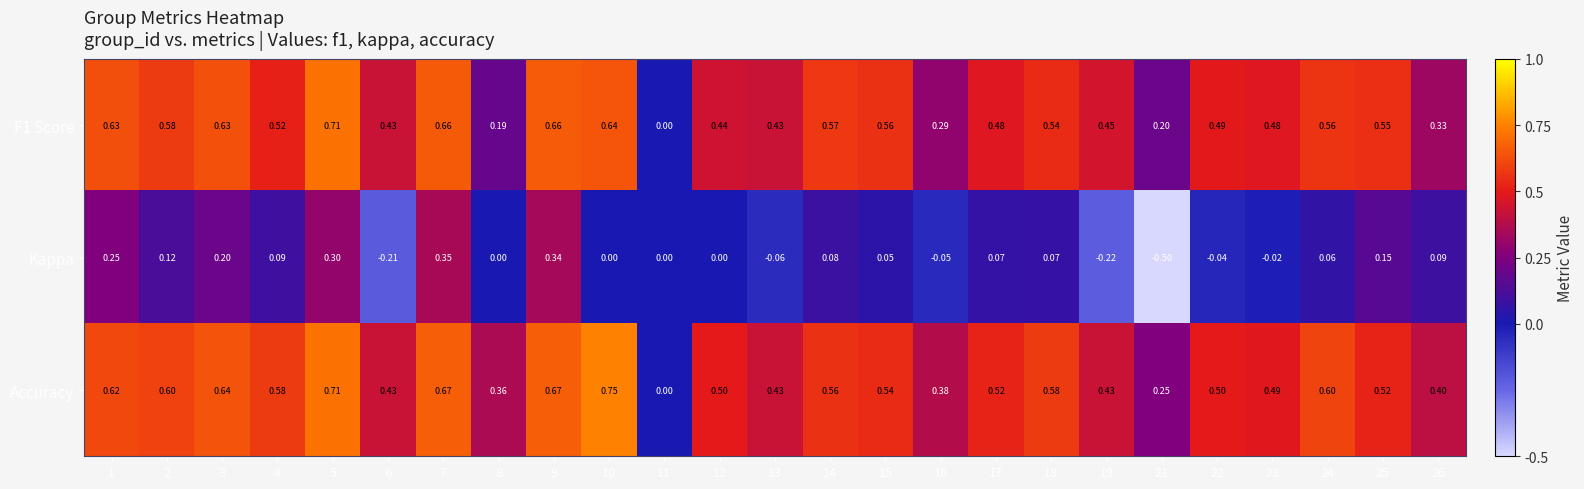

What is the difference between the highest and lowest values at 24?

0.5